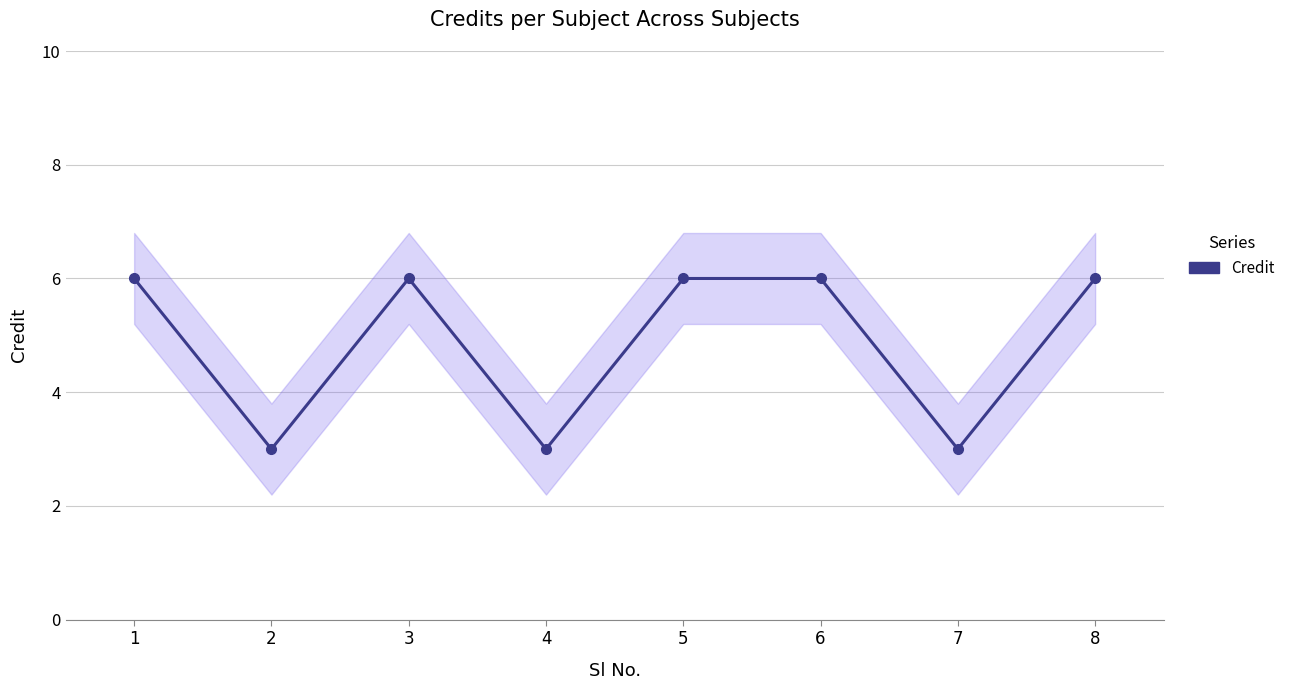

How many interior local valleys (lower than both neighbors) does the data have?

3